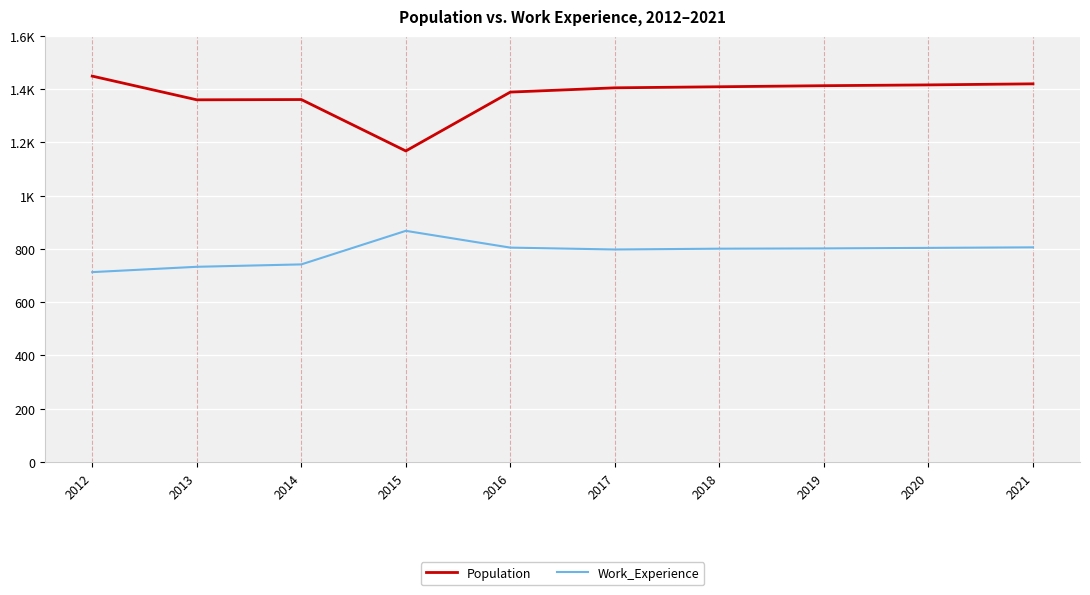

At which category does Work_Experience reach its first local valley?

2017